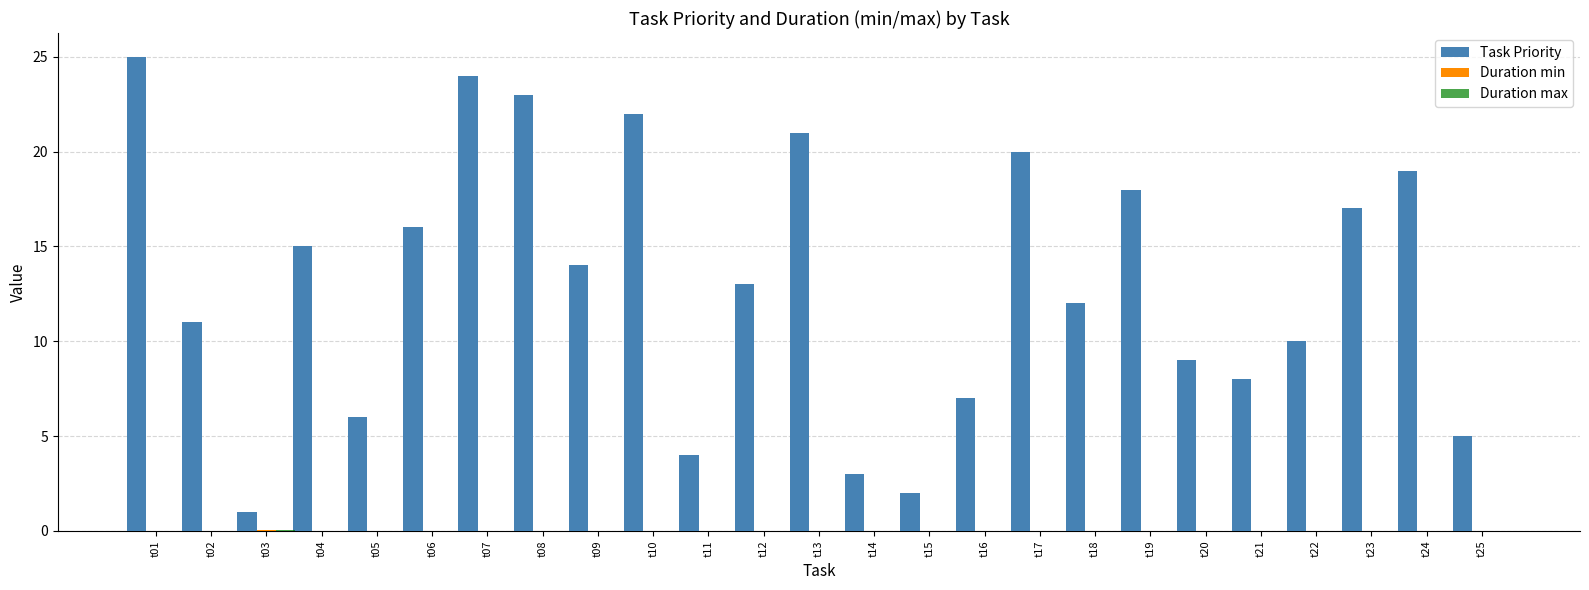

Is it true that Task Priority equals 9.0 at t20?

True